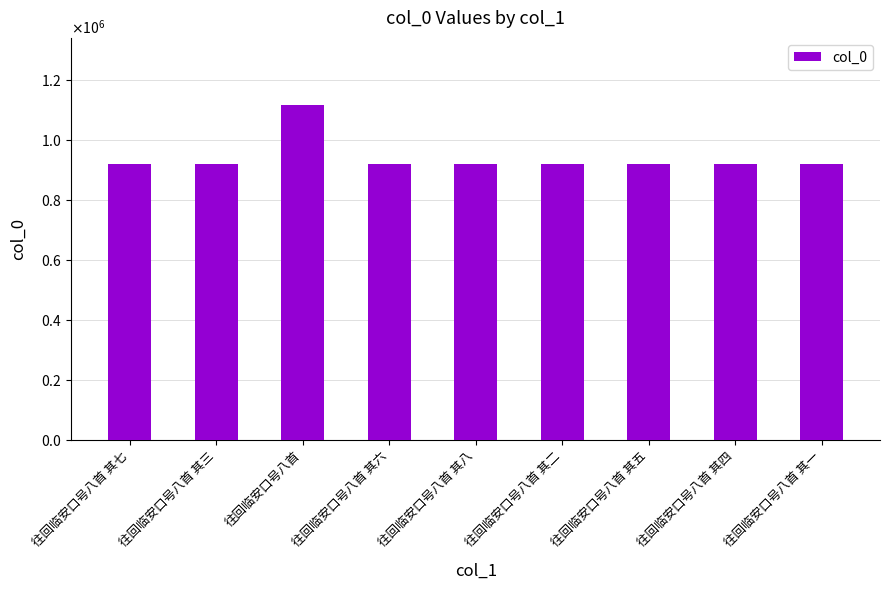

Are the bars horizontal?

No